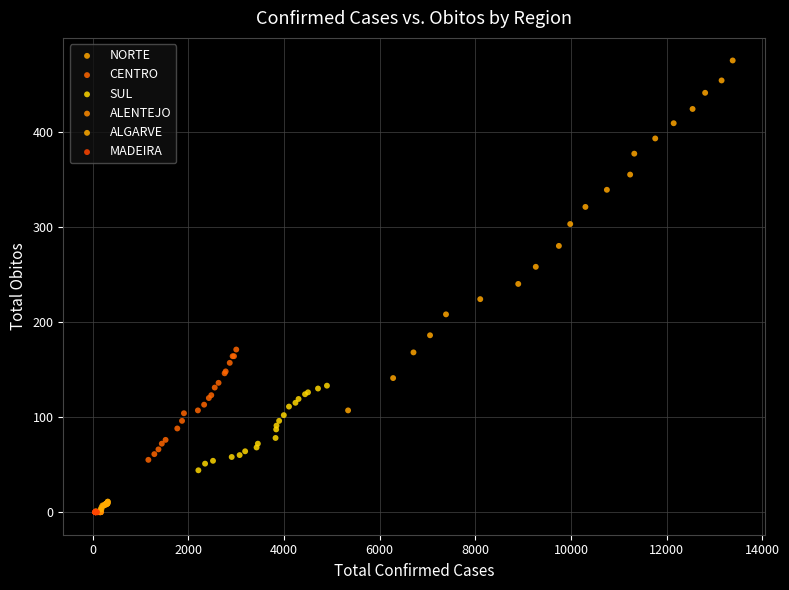

Which series contains the highest Y value?

NORTE